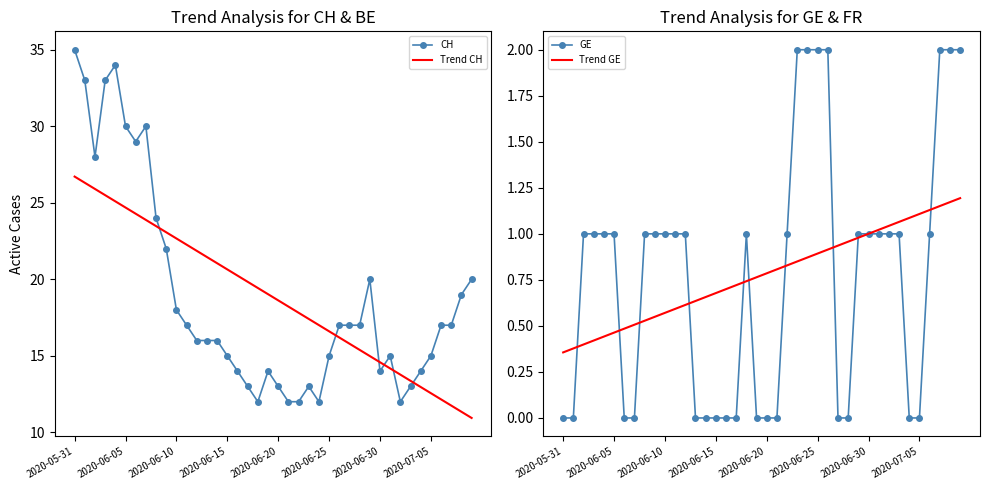

At how many categories does at least one series exceed 27?

8